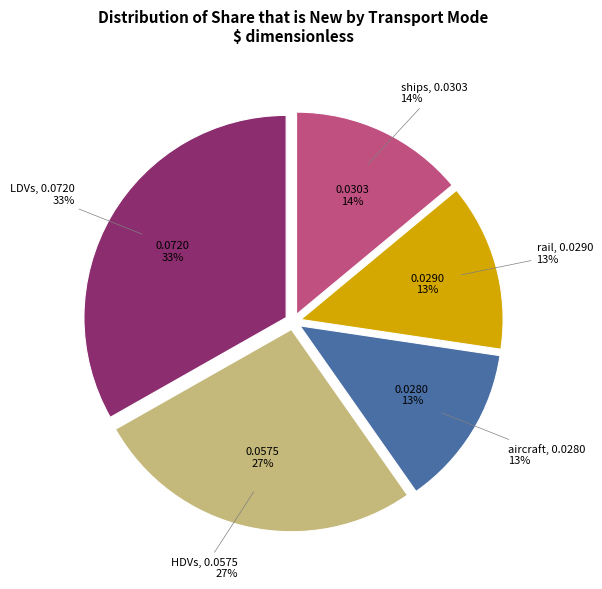

Which category has the biggest portion of the pie?

LDVs